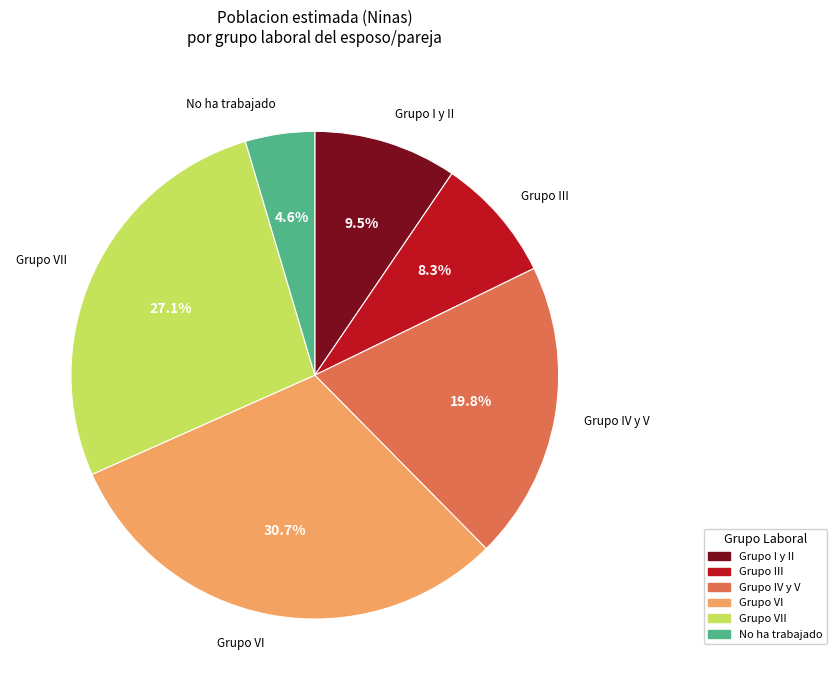

Does any single category account for the majority?

No